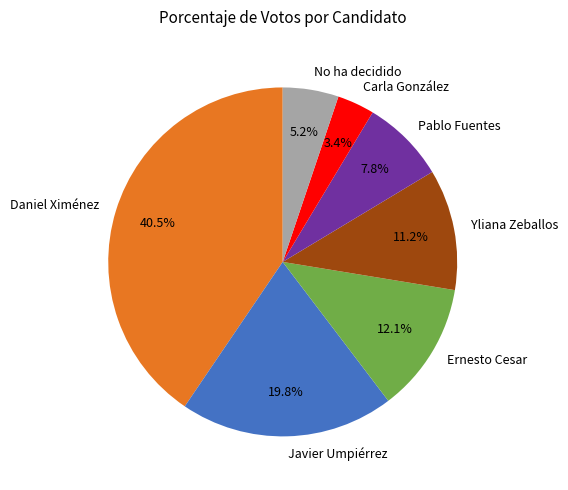

Does Yliana Zeballos represent more than half of the total?

No